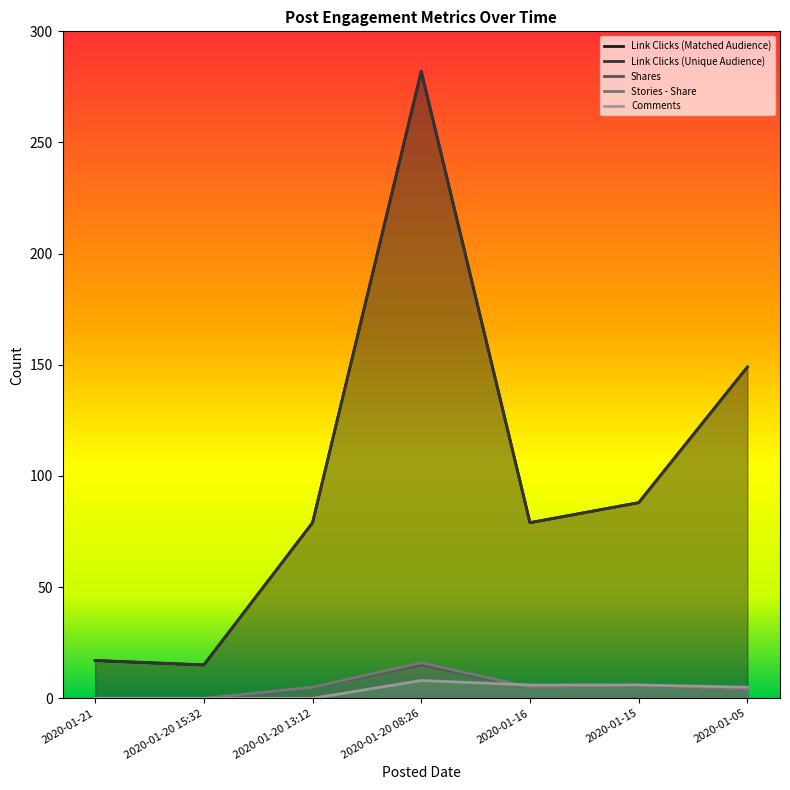

How many values in the Link Clicks (Matched Audience) series are below 79?

2